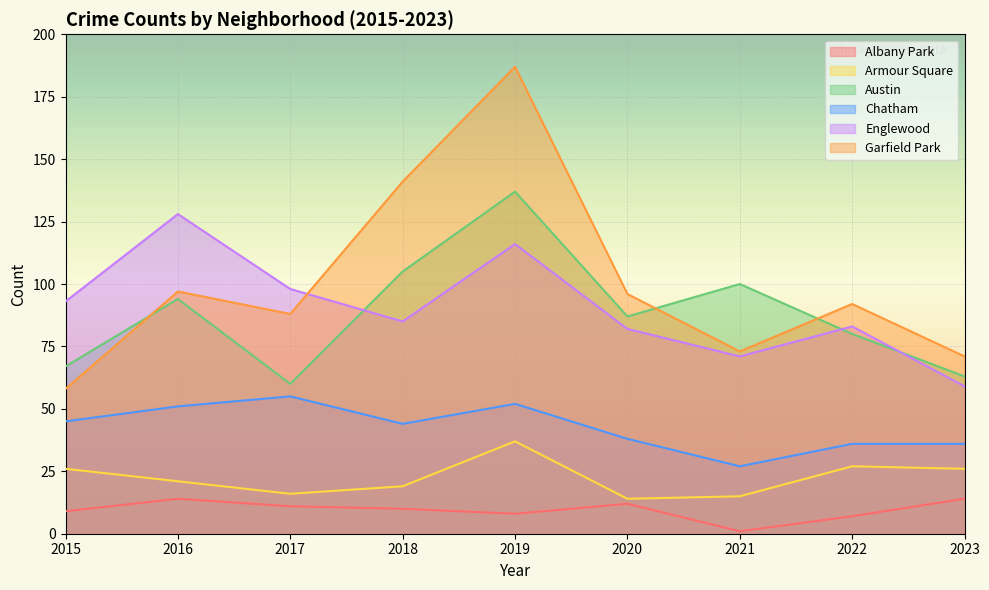

True or false: Englewood and Chatham cross at least once.

False